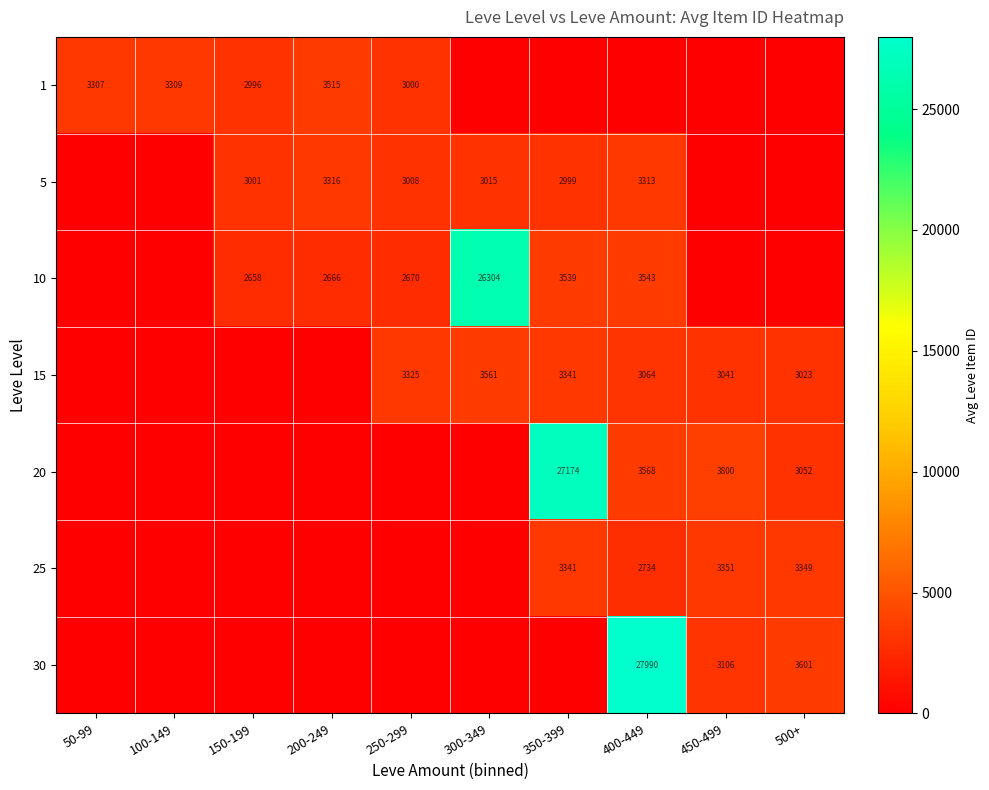

Is it true that 5 equals 3008 at 250-299?

True